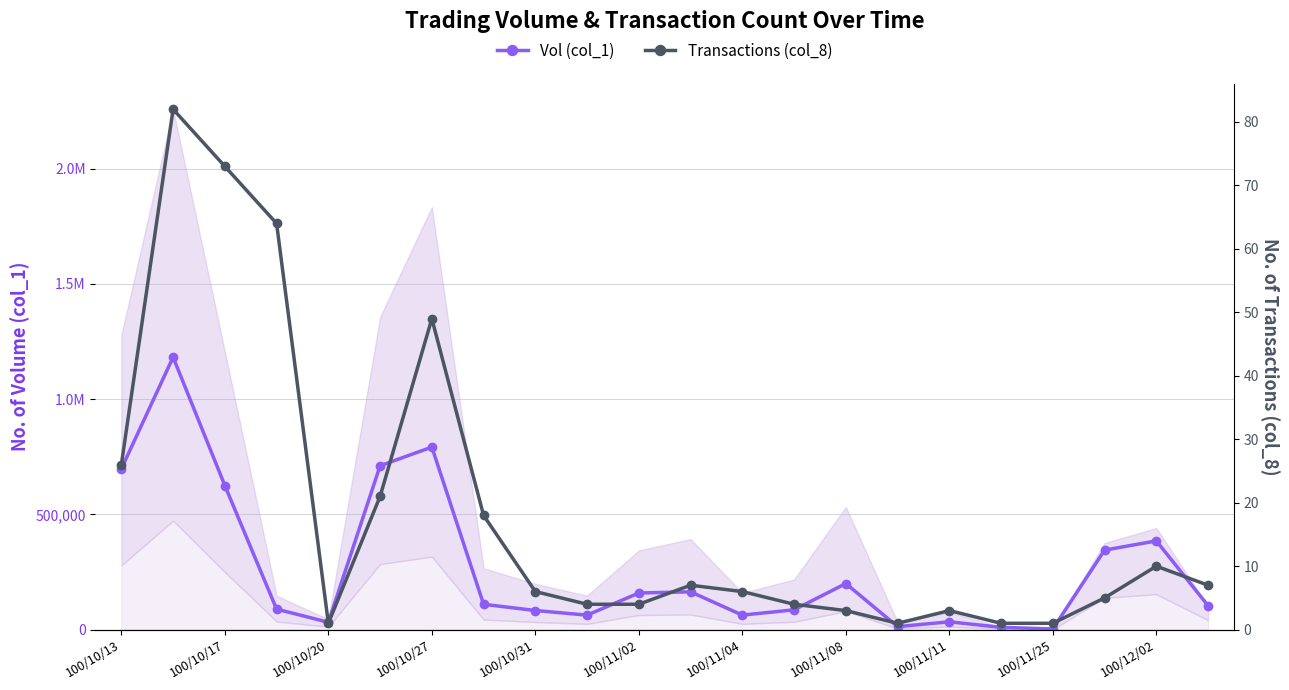

What position from the right is 100/11/04?

10